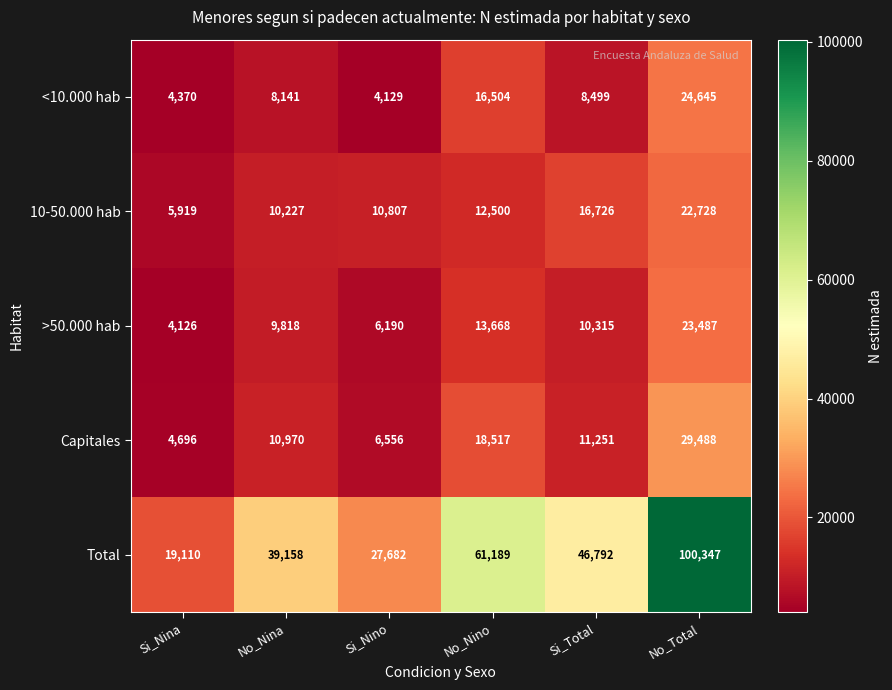

What is the approximate value of Total at No_Total?

100347